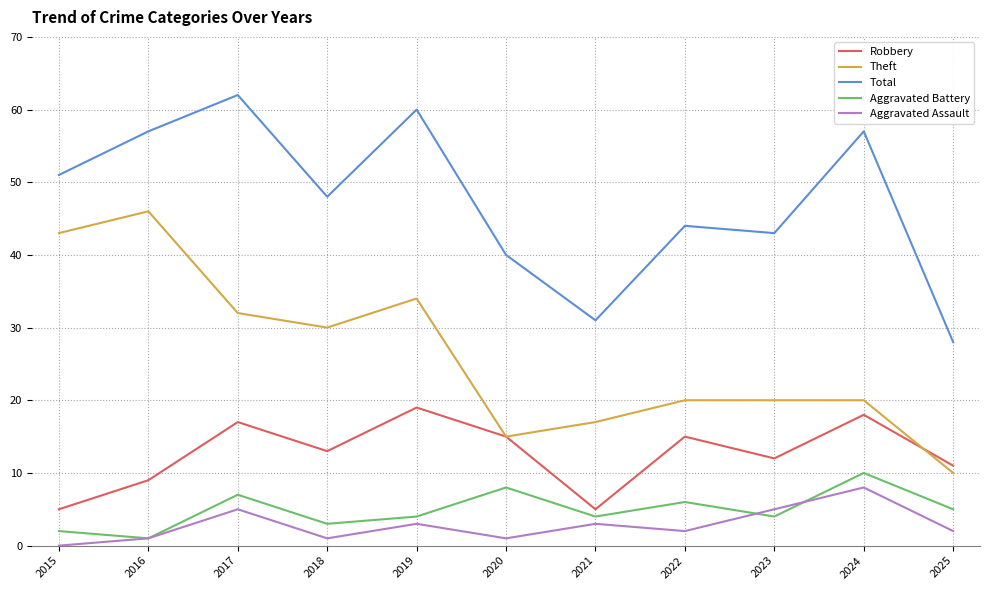

What is the difference between the second highest and second lowest values in the Aggravated Assault series?

4